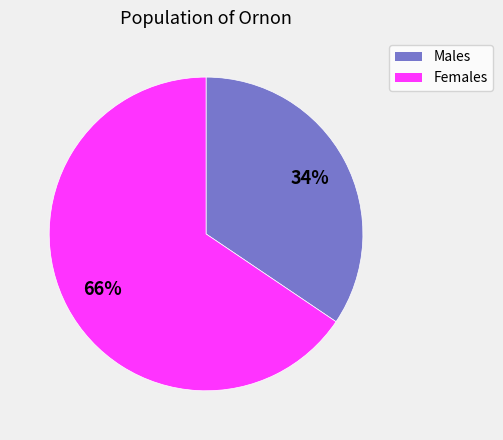

Does Males account for over 50% of the chart?

No